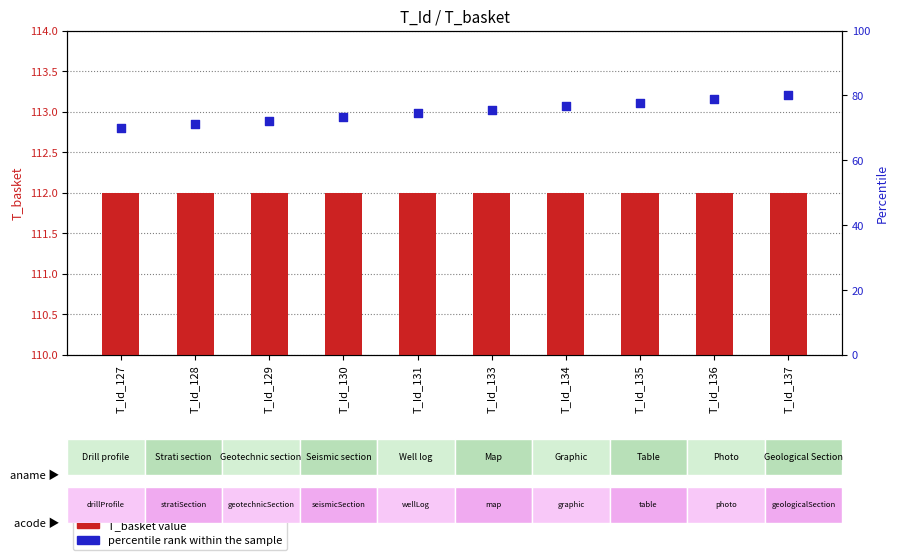

What is the total value across all series at T_Id_135?

189.8